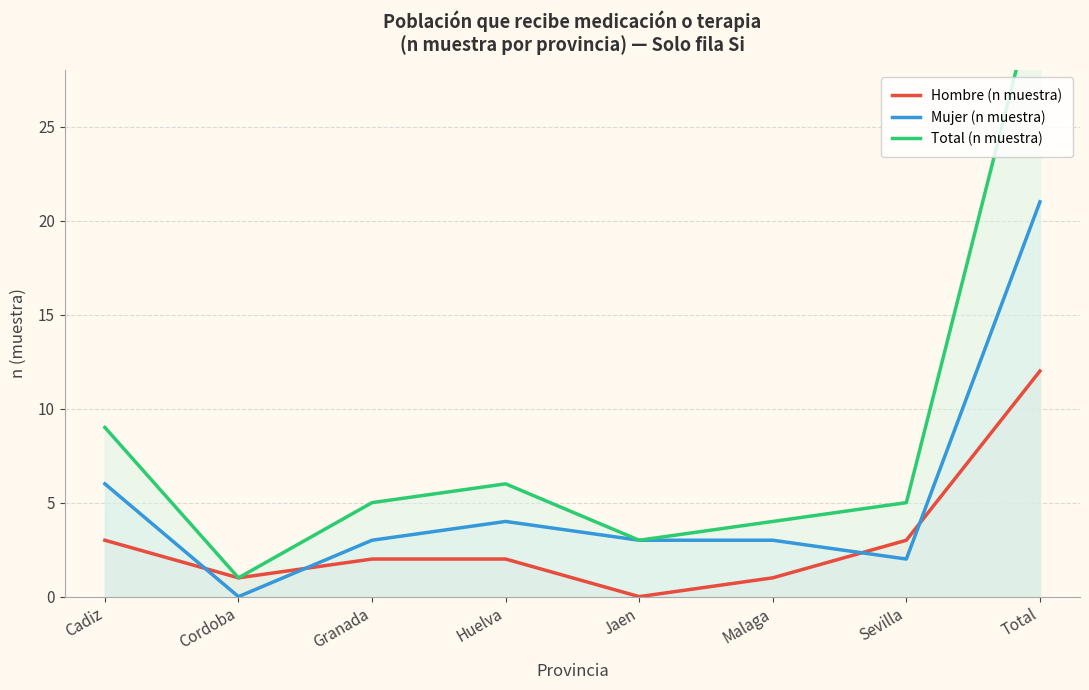

At which category does the chart reach its peak across all series?

Total